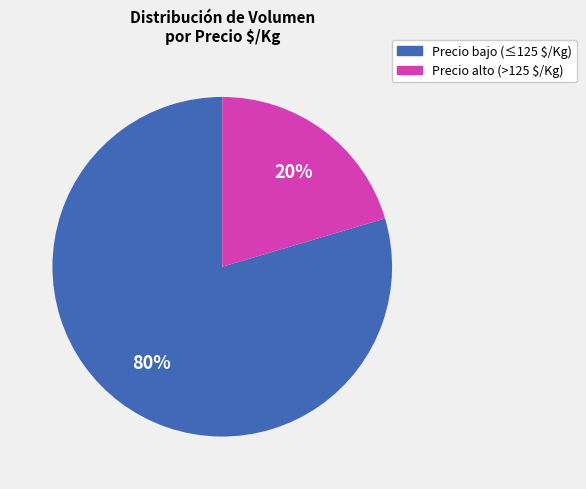

To the nearest percent, what is the average slice percentage?

50%